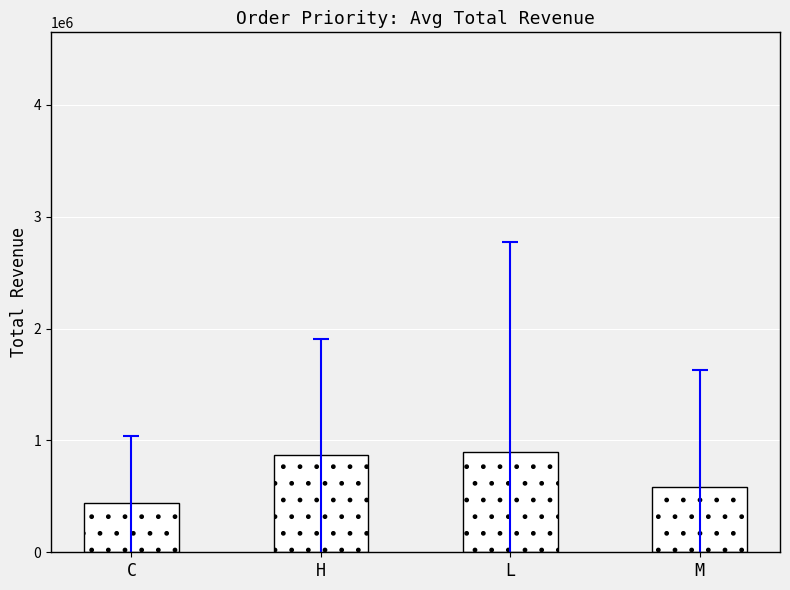

What is the sum of all values?

2786440.1